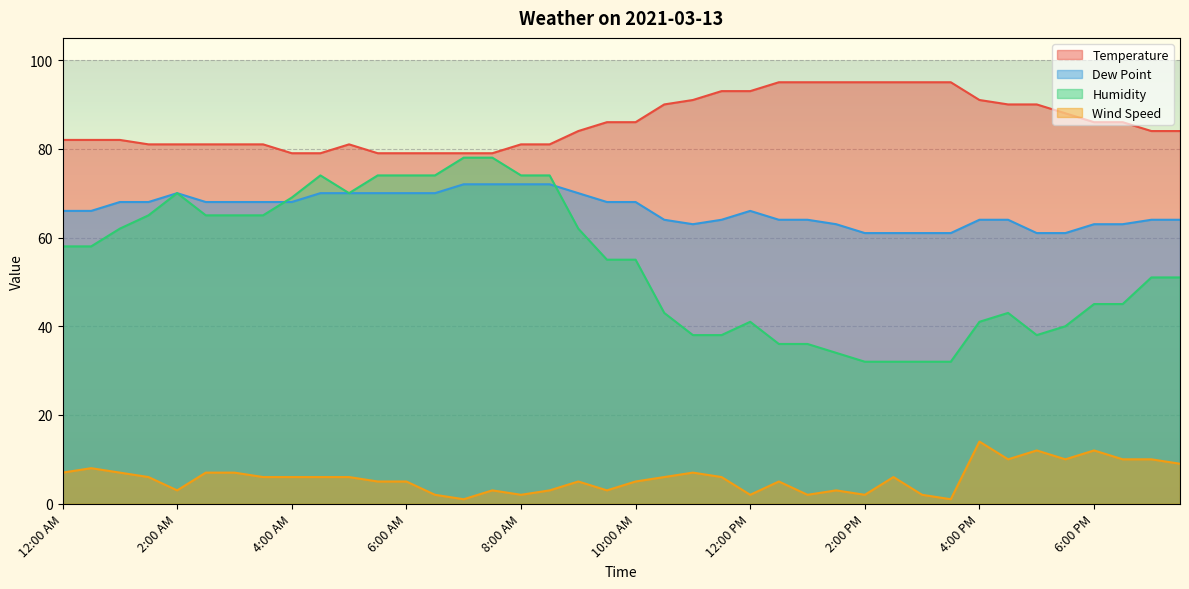

What is the value of the Temperature point at the 11th from the left?

81